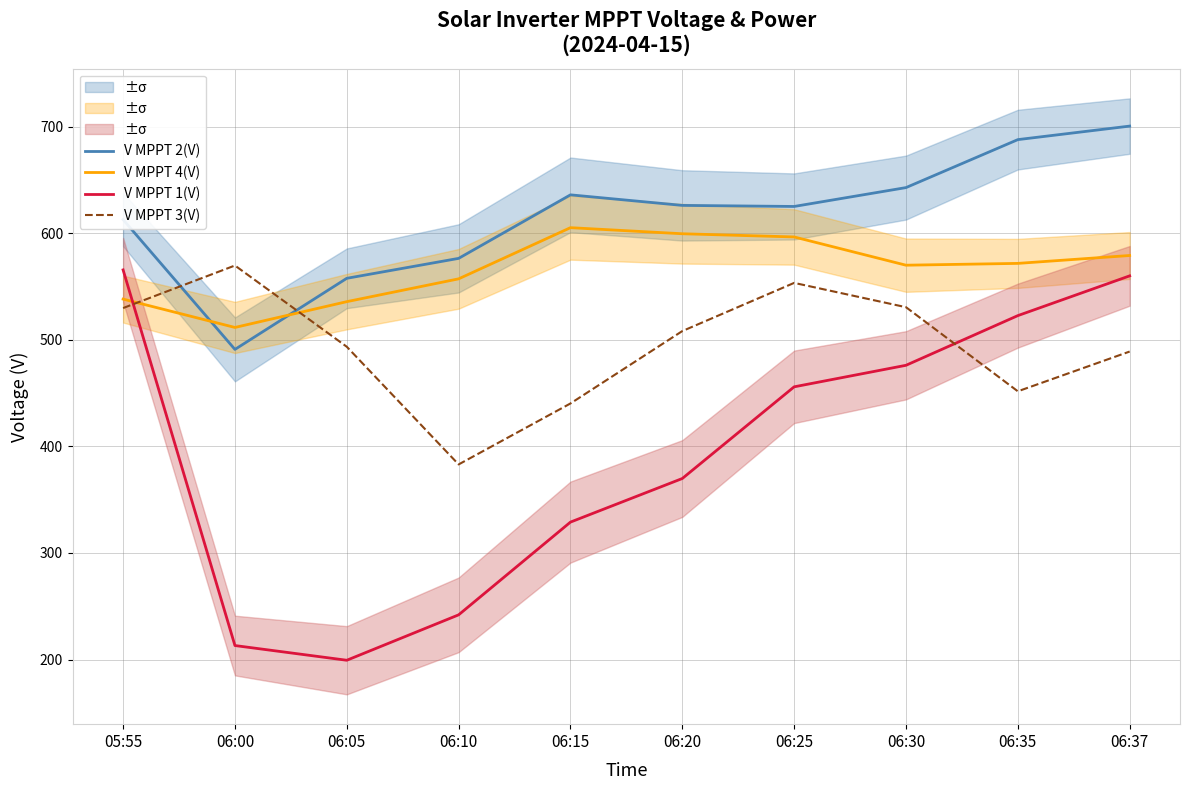

Rank the series by their average value, from lowest to highest.

V MPPT 1(V), V MPPT 3(V), V MPPT 4(V), V MPPT 2(V)